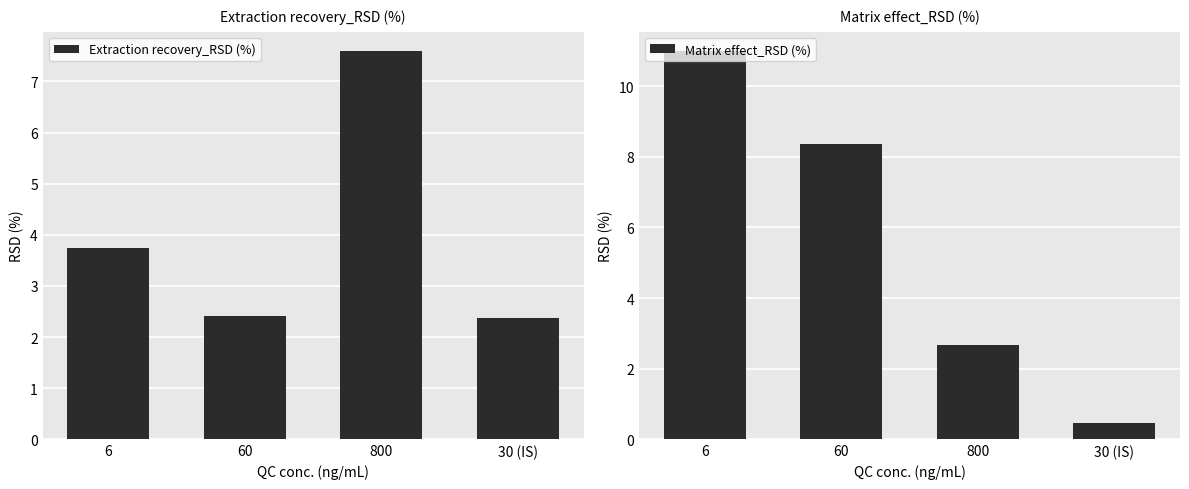

Which series has the largest total across all categories?

Matrix effect_RSD (%)